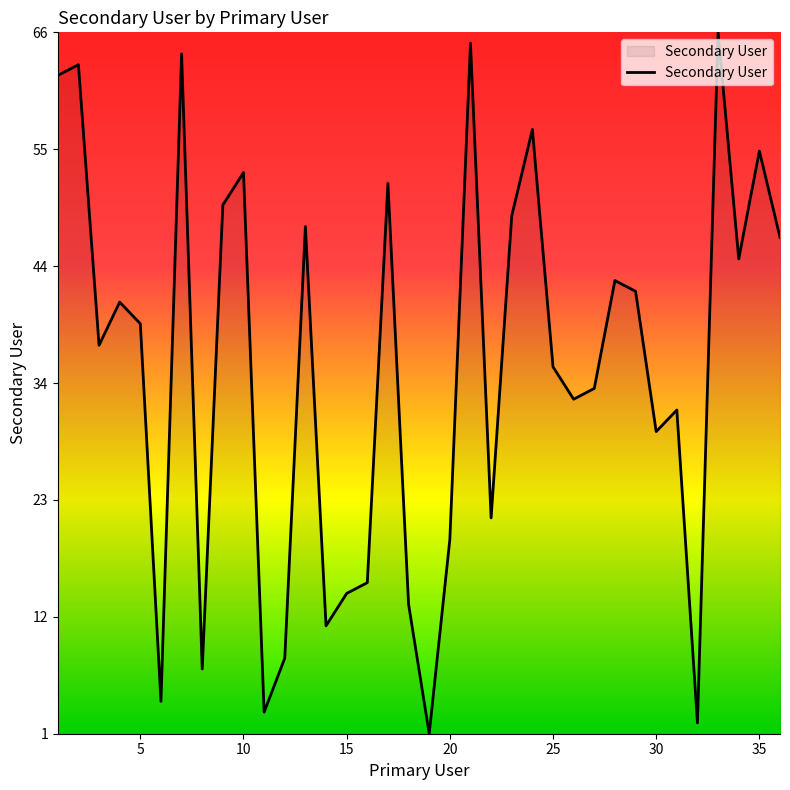

Reading right to left, transcribe all the data shown in this chart.

47	55	45	66	2	31	29	42	43	33	32	35	57	49	21	65	19	1	13	52	15	14	11	48	8	3	53	50	7	64	4	39	41	37	63	62